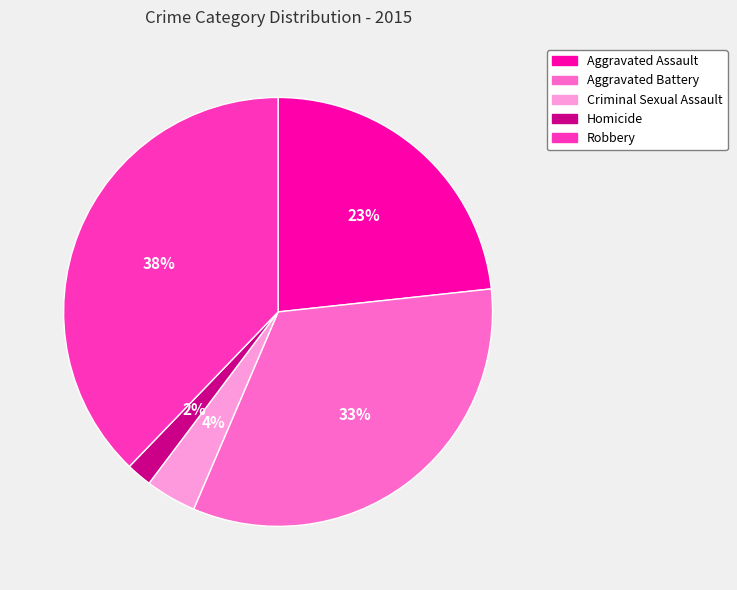

What is the largest slice in the pie chart?

Robbery